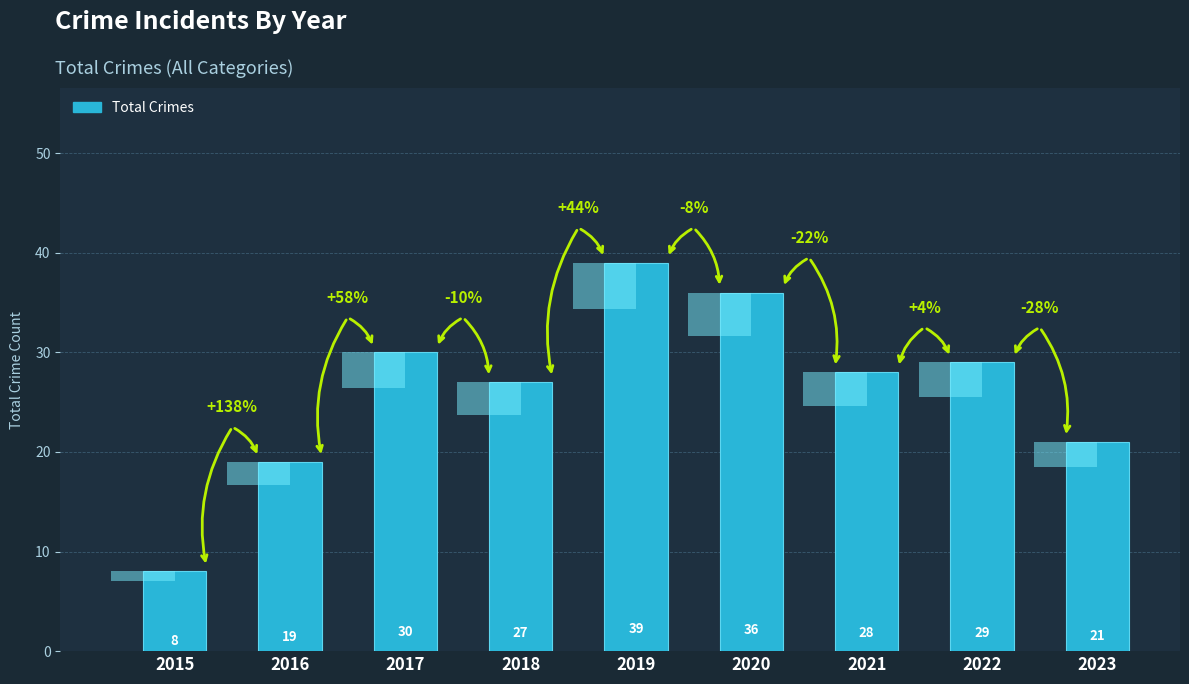

List the labels in order of value, largest first.

2019, 2020, 2017, 2022, 2021, 2018, 2023, 2016, 2015